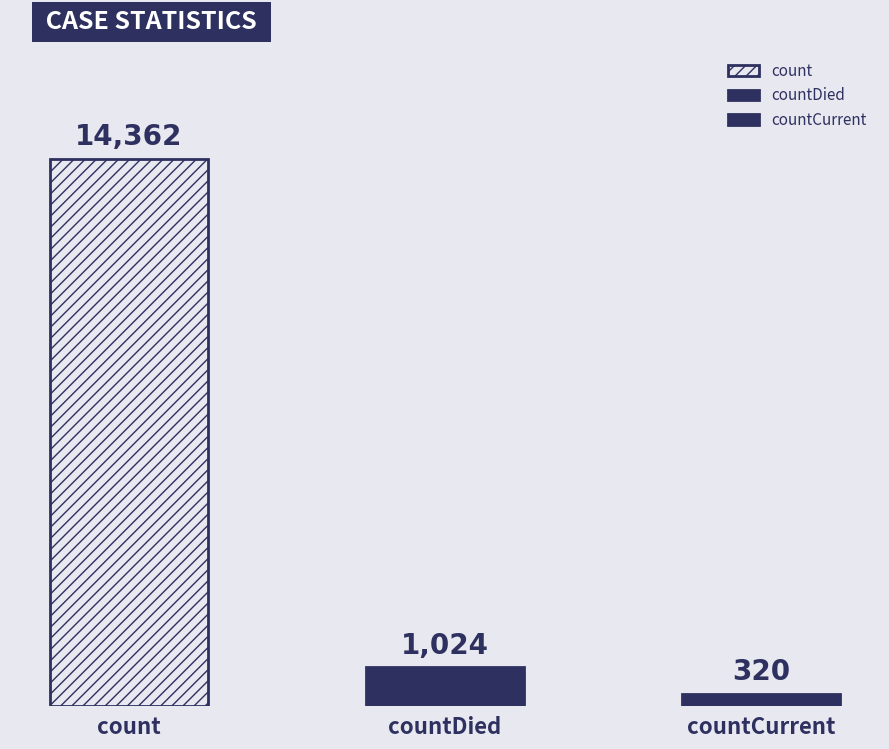

What is the maximum value shown in the chart?

14362